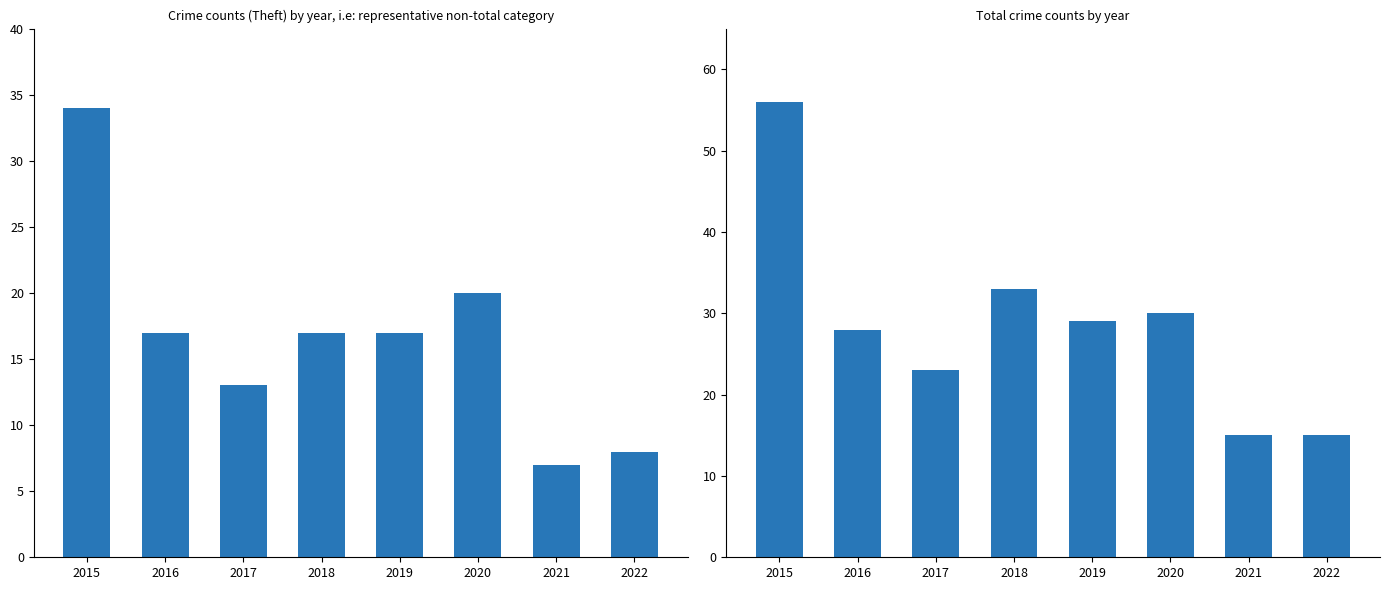

Which category has the highest value in the Total series?

2015